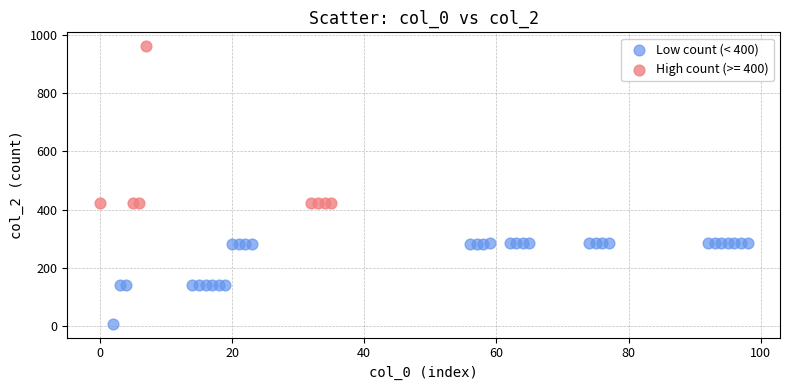

Which series has the widest spread of Y values?

High count (>= 400)